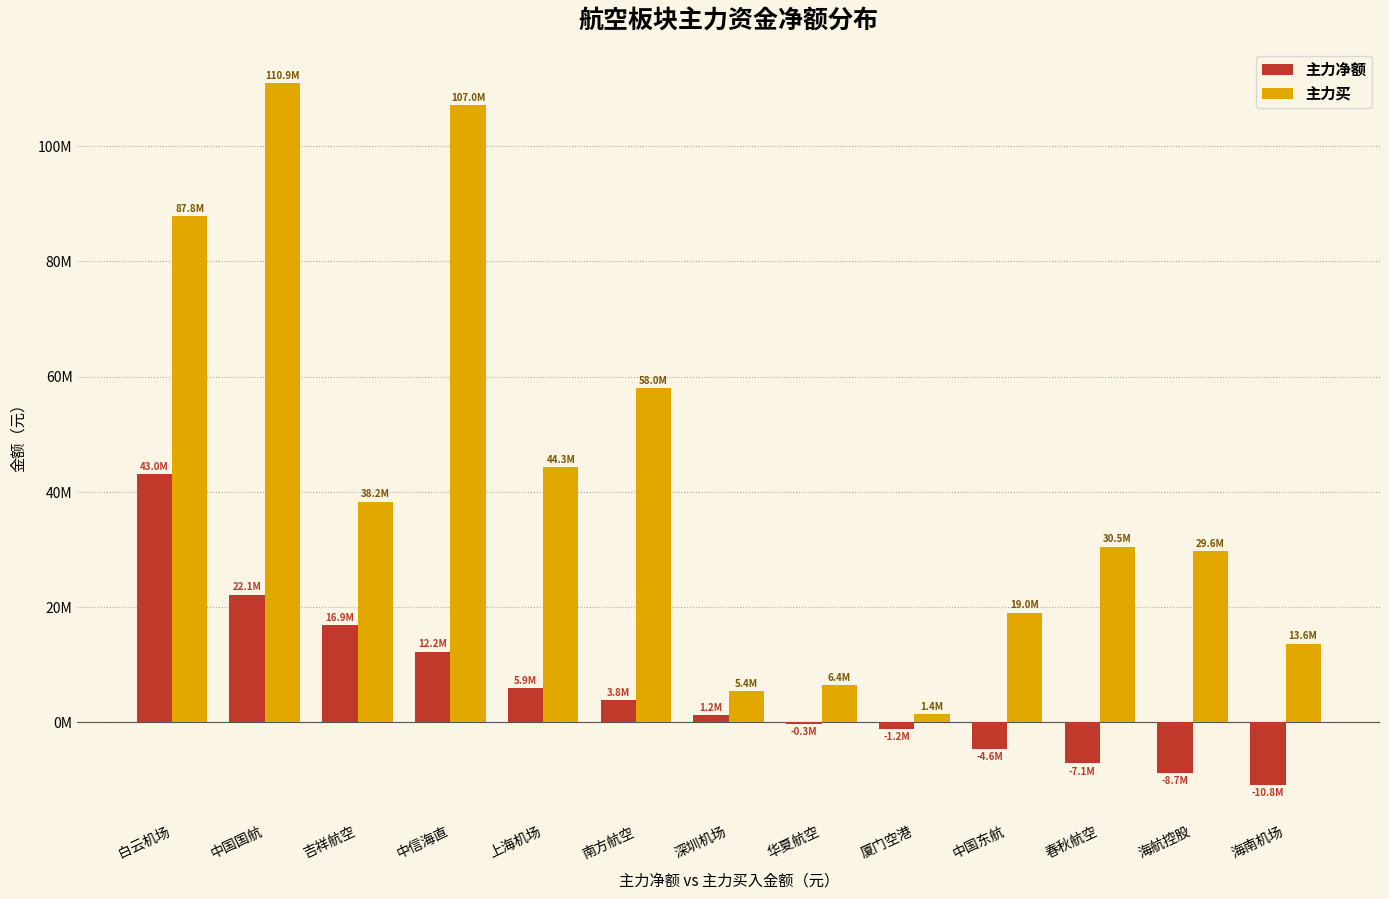

True or false: 主力净额 has a value of 12210667 at 中信海直.

True